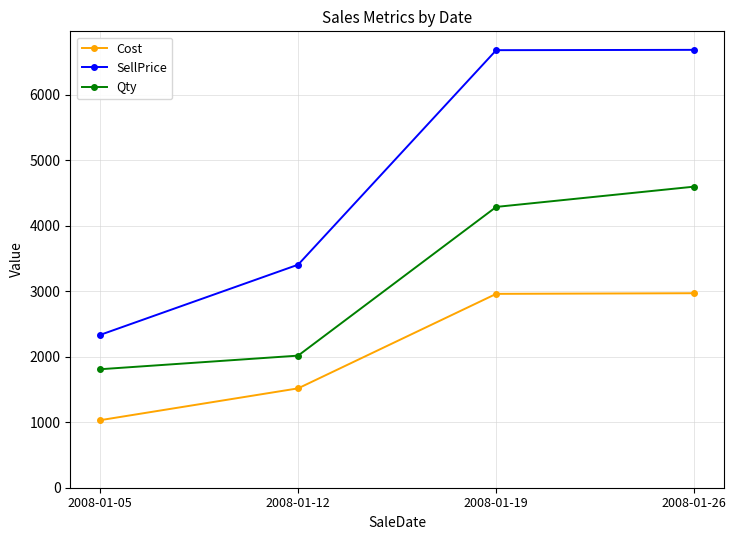

Is this an area chart (filled region under the line)?

No